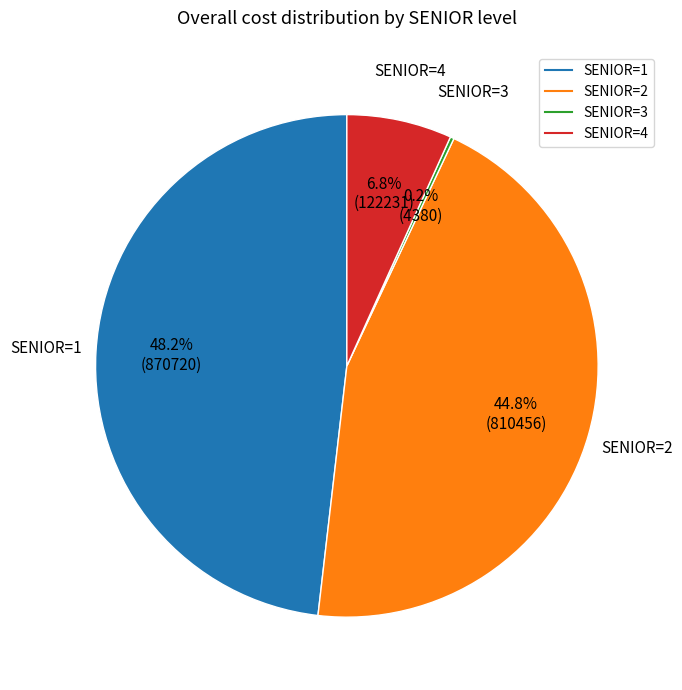

Does any single category account for the majority?

No